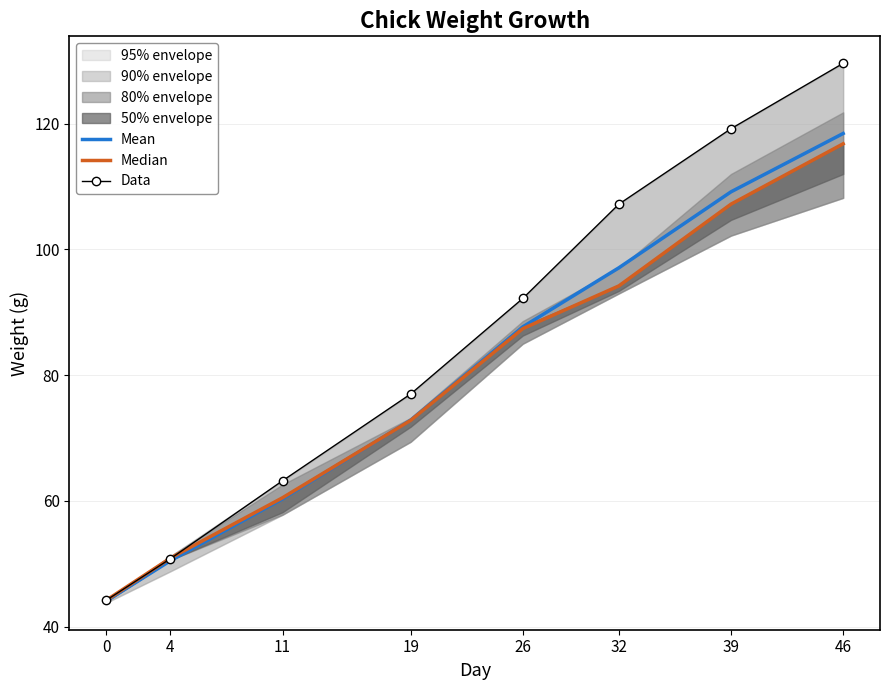

How many lines are shown in the chart?

3